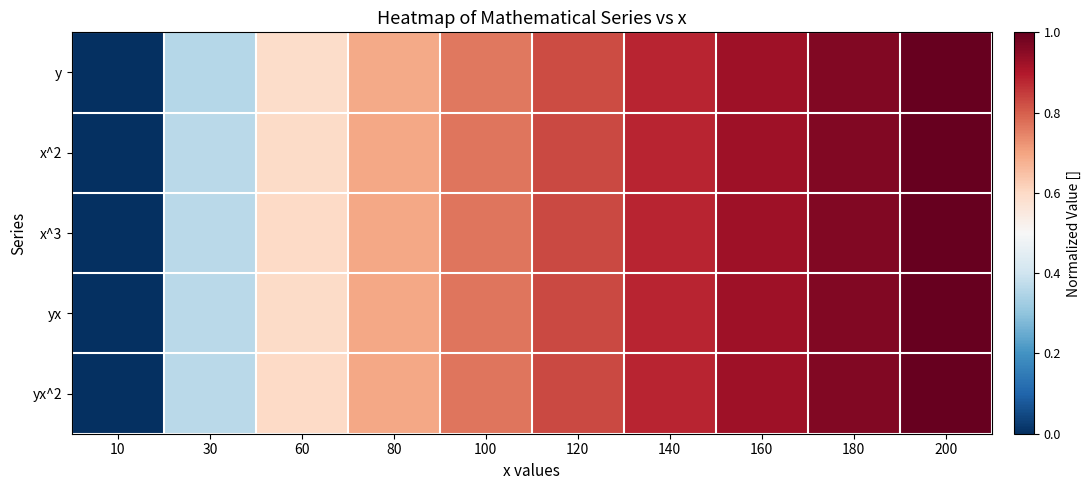

Between 200 and 60, which is larger?

200